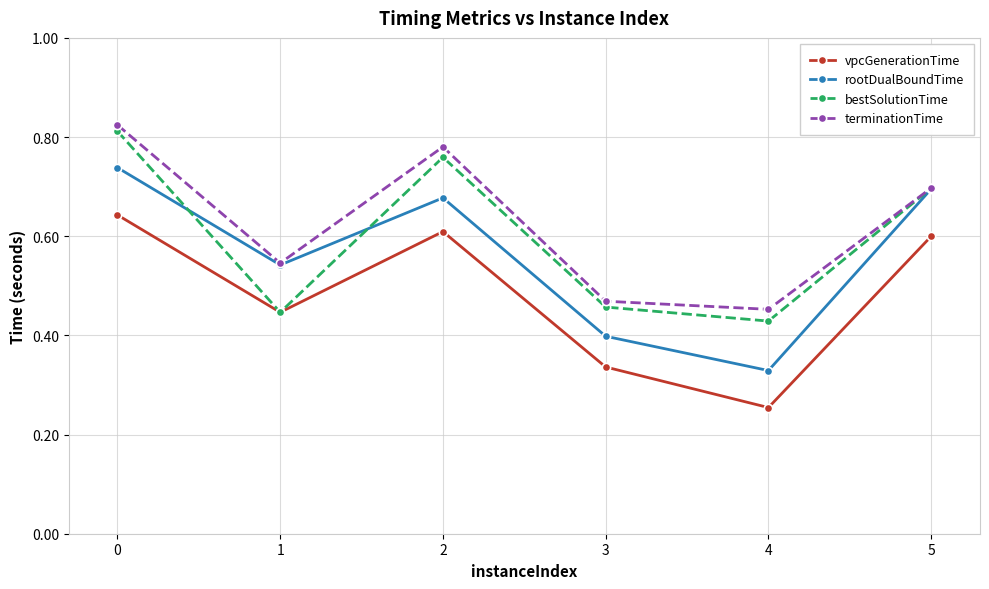

Which category has the lowest value across all series?

4